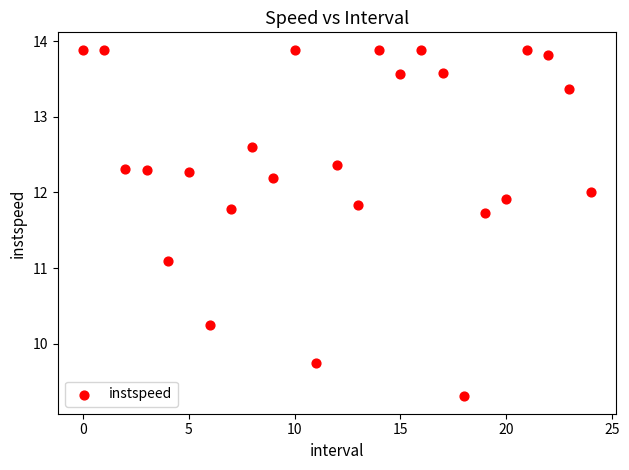

What Y value in the scatter plot is closest to 11?

11.1